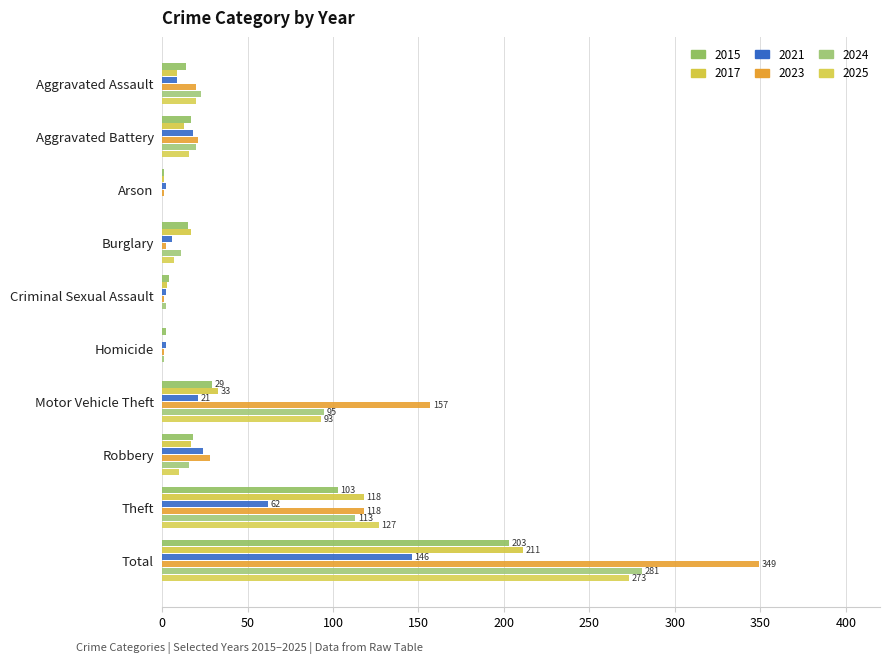

Which label corresponds to the largest value in the chart?

Total